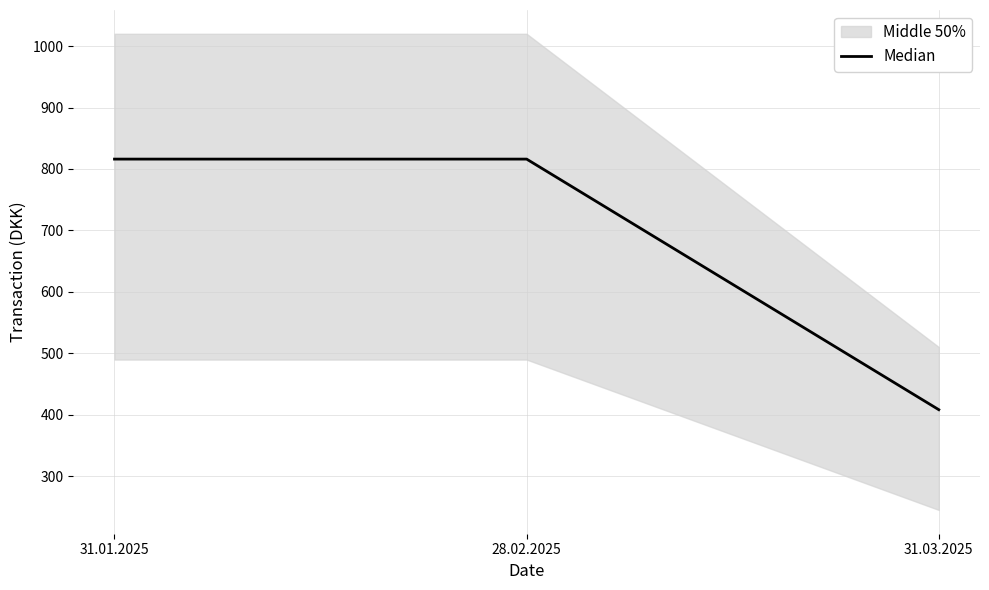

What is the value of the 2nd point from the left?

816